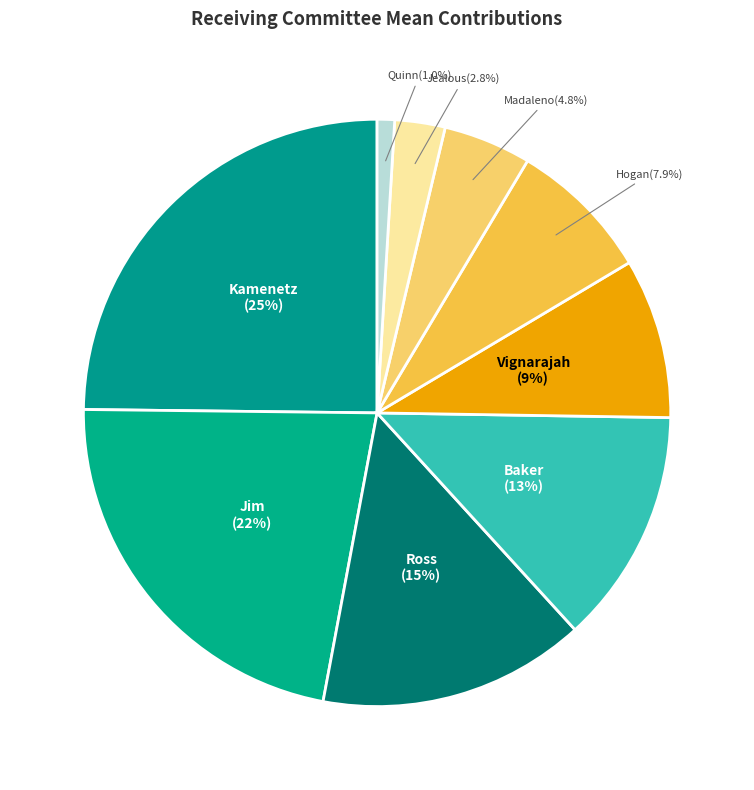

To the nearest percent, what is the average slice percentage?

11%